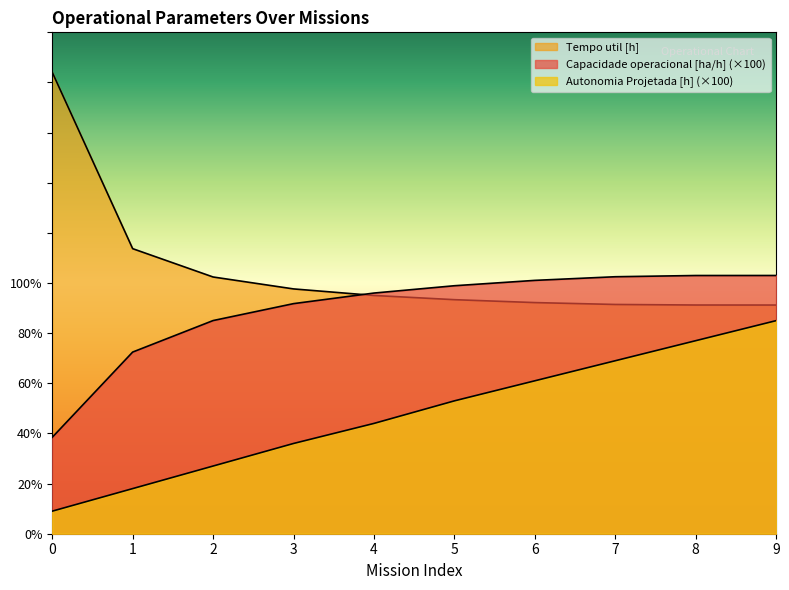

What is the value of the Tempo util [h] point at the 10th from the left?

91.2